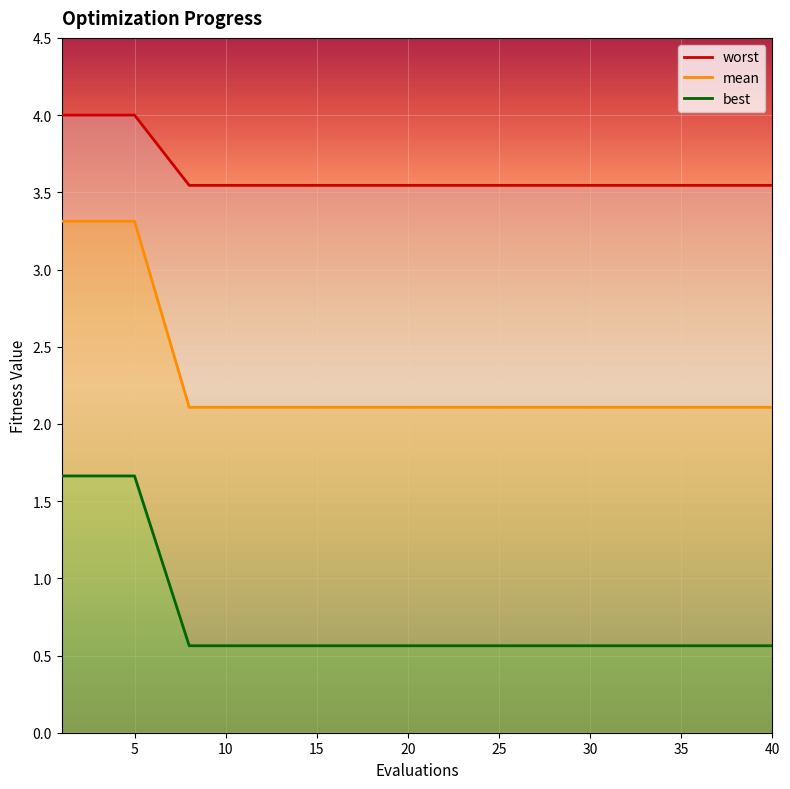

The best series shows 1.5 at 2. True or false?

False